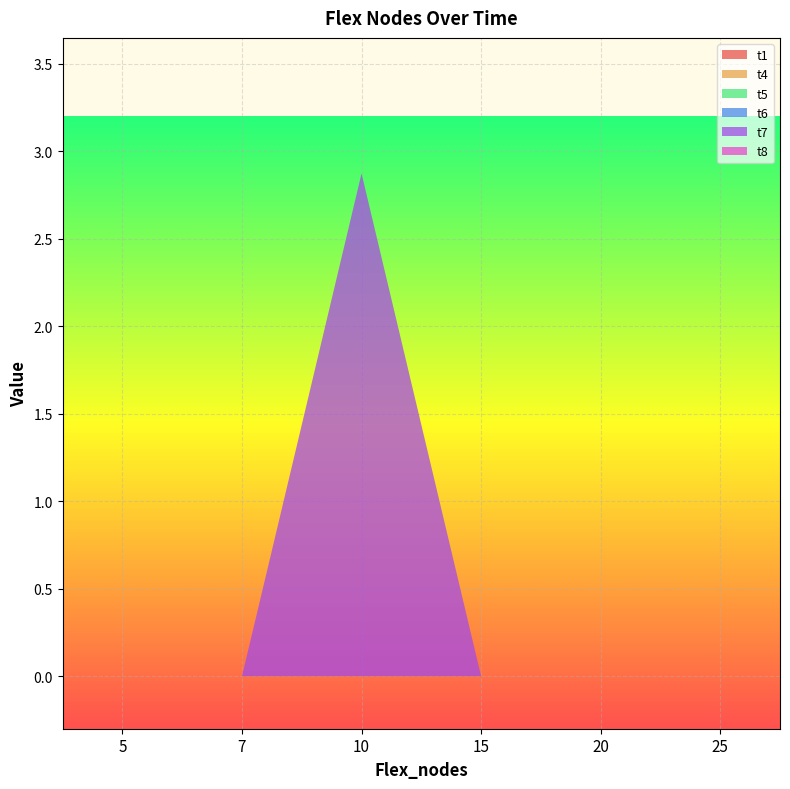

Reading left to right, list all the values displayed in this chart.

t1: 5=0.0	7=0.0	10=0.0	15=0.0	20=0.0	25=0.0
t4: 5=0.0	7=0.0	10=0.0	15=0.0	20=0.0	25=-0.0
t5: 5=0.0	7=0.0	10=0.0	15=0.0	20=0.0	25=-0.0
t6: 5=0.0	7=0.0	10=0.0	15=-0.0	20=-0.0	25=-0.0
t7: 5=-0.0	7=-0.0	10=2.9	15=-0.0	20=-0.0	25=-0.0
t8: 5=-0.0	7=-0.0	10=-0.0	15=-0.0	20=-0.0	25=0.0